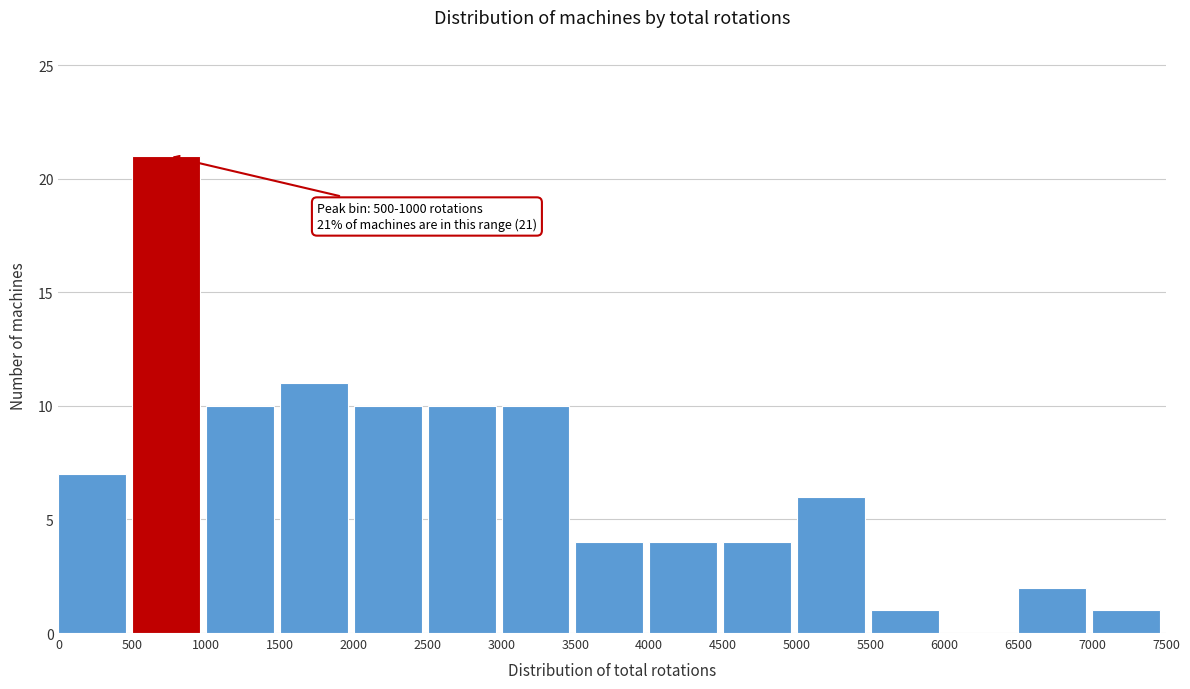

Over which range of the x-axis is the bar tallest?

500 to 1000